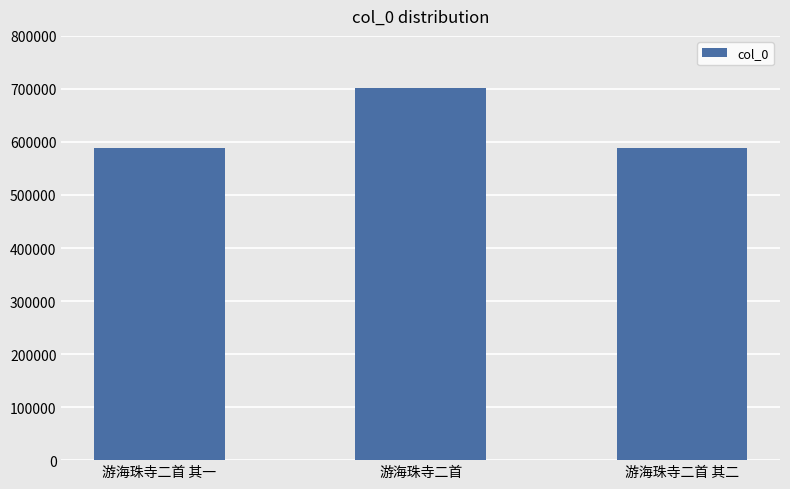

How many data points does each series have?

3